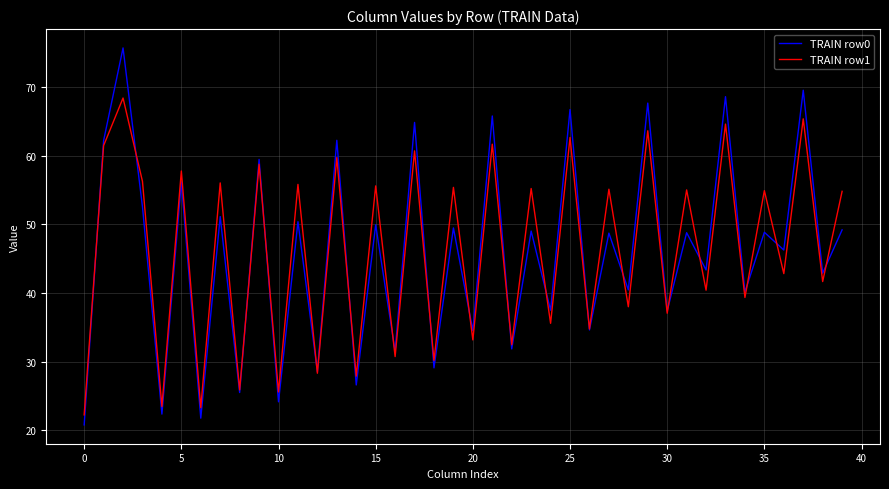

Which series has the largest range (max minus min)?

TRAIN row0